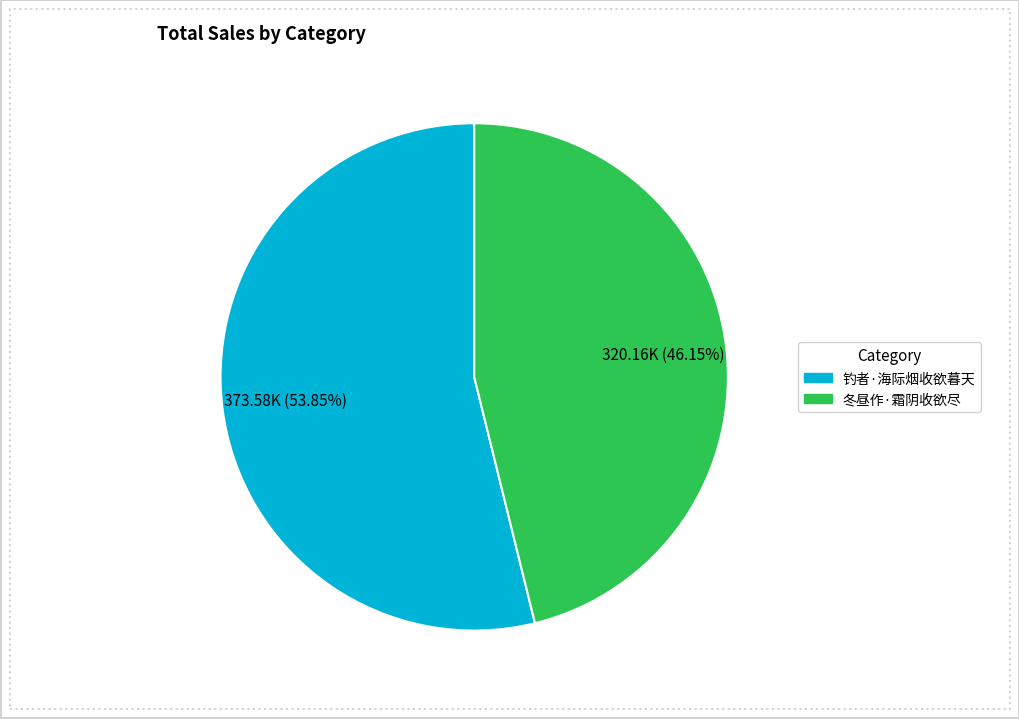

Which has a higher value, 冬昼作·霜阴收欲尽 or 钓者·海际烟收欲暮天?

钓者·海际烟收欲暮天